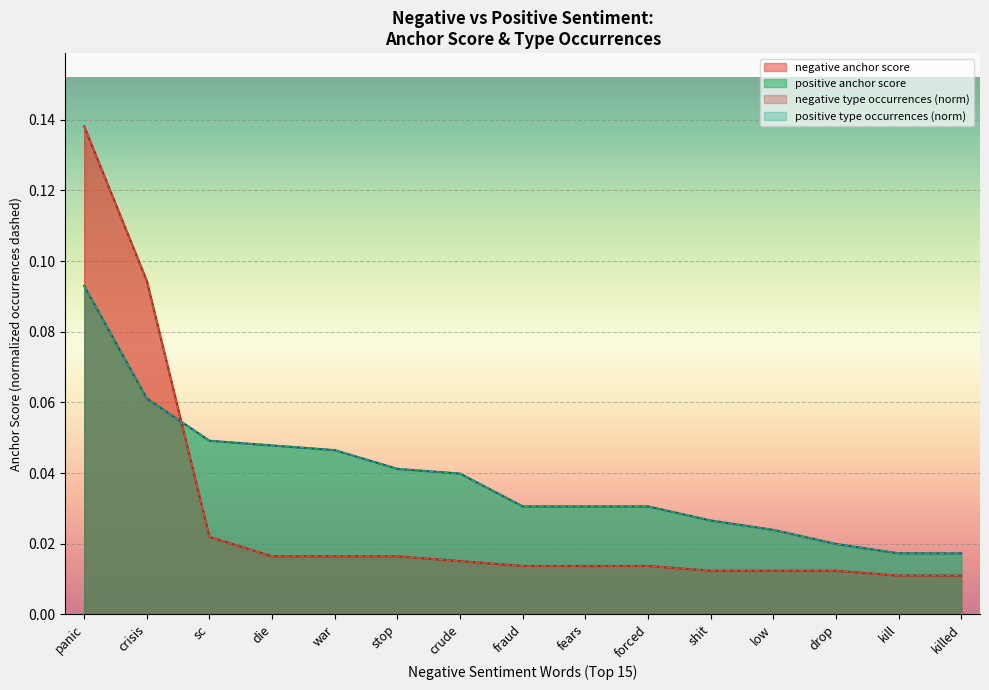

Count the number of data series in this chart.

4